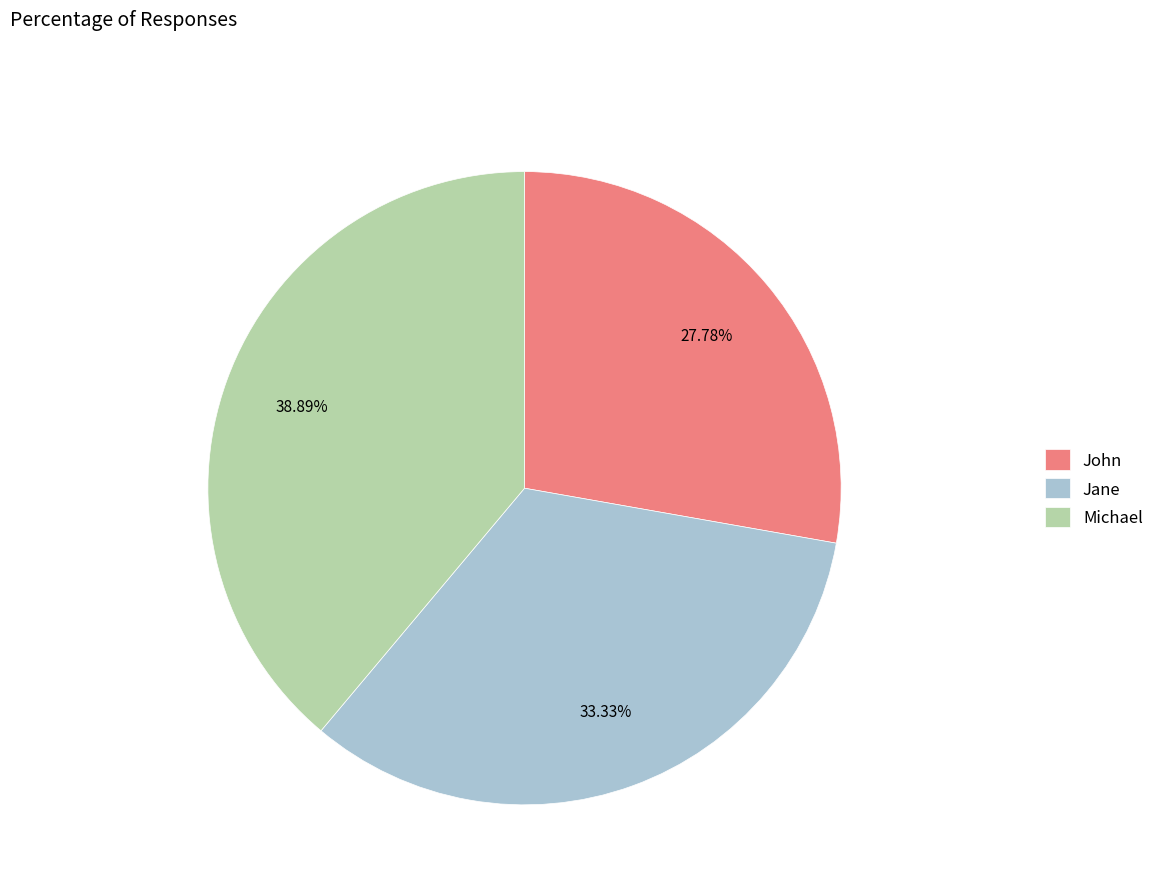

What is the ratio of the value at Jane to the value at Michael?

0.9